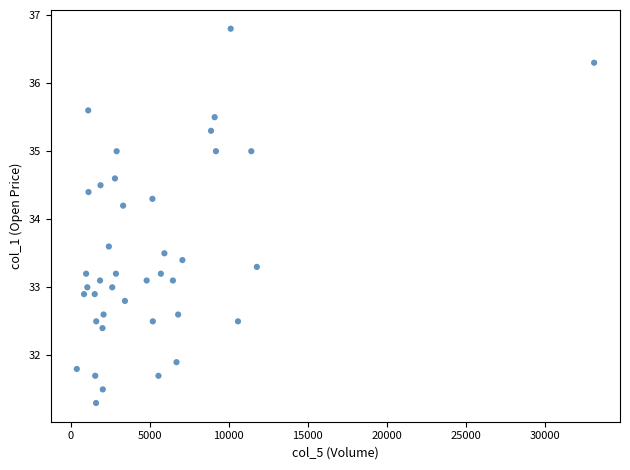

What is the range of Y values (max minus min)?

5.5